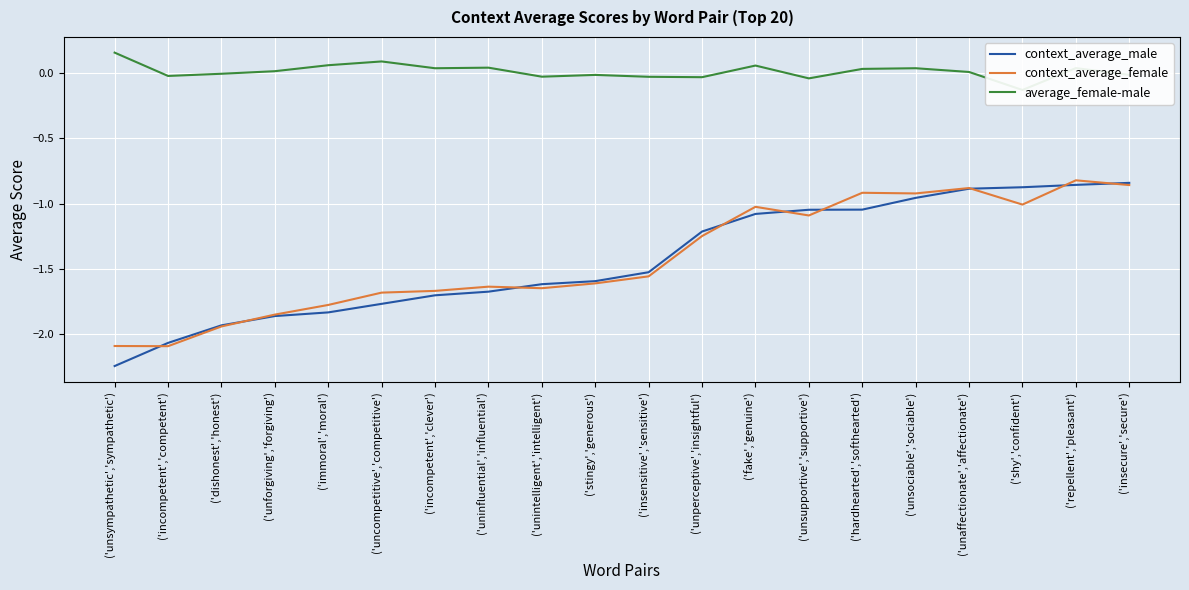

Reading left to right, list all the values displayed in this chart.

context_average_male: ('unsympathetic','sympathetic')=-2.2	('incompetent','competent')=-2.1	('dishonest','honest')=-1.9	('unforgiving','forgiving')=-1.9	('immoral','moral')=-1.8	('uncompetitive','competitive')=-1.8	('incompetent','clever')=-1.7	('uninfluential','influential')=-1.7	('unintelligent','intelligent')=-1.6	('stingy','generous')=-1.6	('insensitive','sensitive')=-1.5	('unperceptive','insightful')=-1.2	('fake','genuine')=-1.1	('unsupportive','supportive')=-1.0	('hardhearted','softhearted')=-1.0	('unsociable','sociable')=-1.0	('unaffectionate','affectionate')=-0.9	('shy','confident')=-0.9	('repellent','pleasant')=-0.9	('insecure','secure')=-0.8
context_average_female: ('unsympathetic','sympathetic')=-2.1	('incompetent','competent')=-2.1	('dishonest','honest')=-1.9	('unforgiving','forgiving')=-1.8	('immoral','moral')=-1.8	('uncompetitive','competitive')=-1.7	('incompetent','clever')=-1.7	('uninfluential','influential')=-1.6	('unintelligent','intelligent')=-1.6	('stingy','generous')=-1.6	('insensitive','sensitive')=-1.6	('unperceptive','insightful')=-1.2	('fake','genuine')=-1.0	('unsupportive','supportive')=-1.1	('hardhearted','softhearted')=-0.9	('unsociable','sociable')=-0.9	('unaffectionate','affectionate')=-0.9	('shy','confident')=-1.0	('repellent','pleasant')=-0.8	('insecure','secure')=-0.9
average_female-male: ('unsympathetic','sympathetic')=0.2	('incompetent','competent')=-0.0	('dishonest','honest')=-0.0	('unforgiving','forgiving')=0.0	('immoral','moral')=0.1	('uncompetitive','competitive')=0.1	('incompetent','clever')=0.0	('uninfluential','influential')=0.0	('unintelligent','intelligent')=-0.0	('stingy','generous')=-0.0	('insensitive','sensitive')=-0.0	('unperceptive','insightful')=-0.0	('fake','genuine')=0.1	('unsupportive','supportive')=-0.0	('hardhearted','softhearted')=0.0	('unsociable','sociable')=0.0	('unaffectionate','affectionate')=0.0	('shy','confident')=-0.1	('repellent','pleasant')=0.0	('insecure','secure')=-0.0